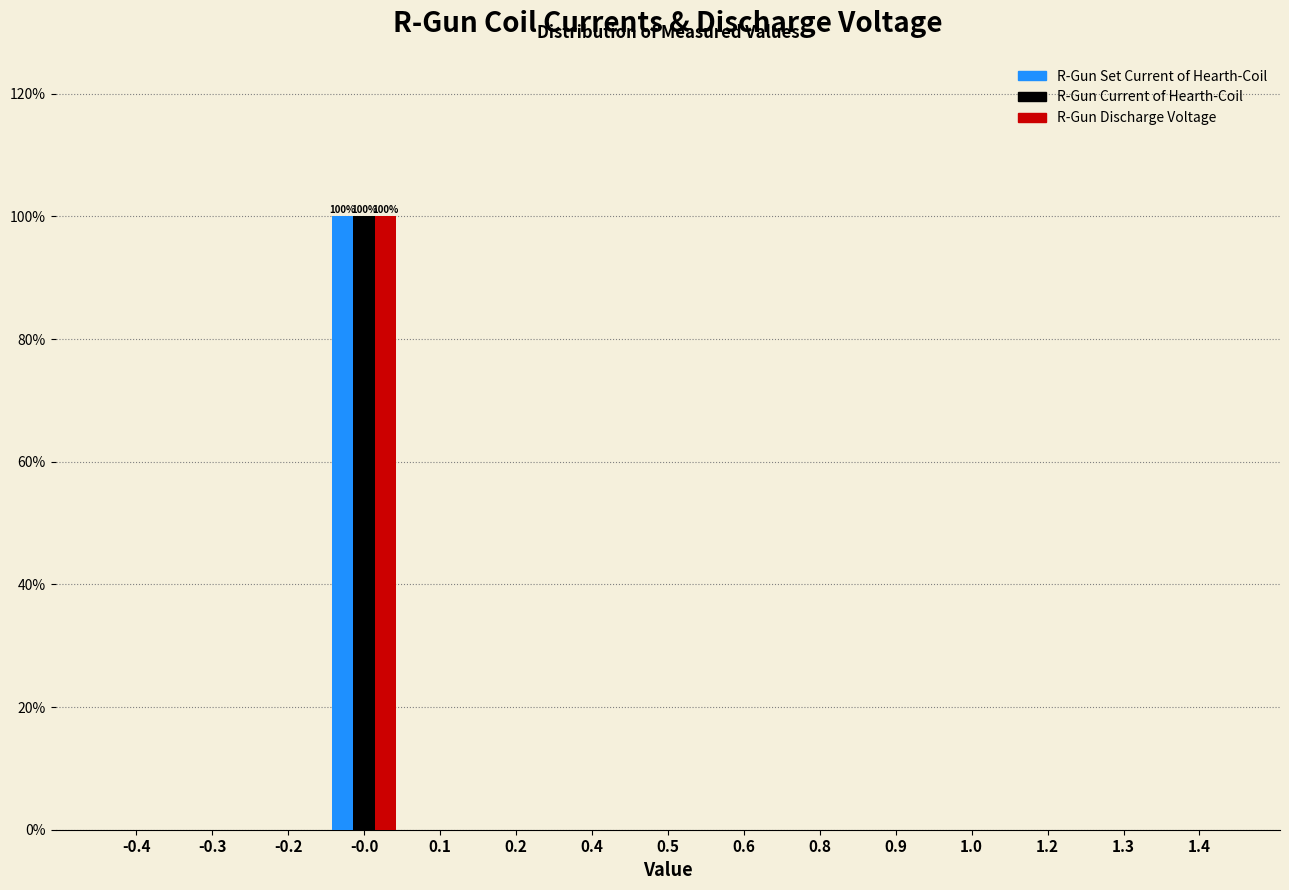

Is it true that R-Gun Discharge Voltage equals 59 at -0.0?

False